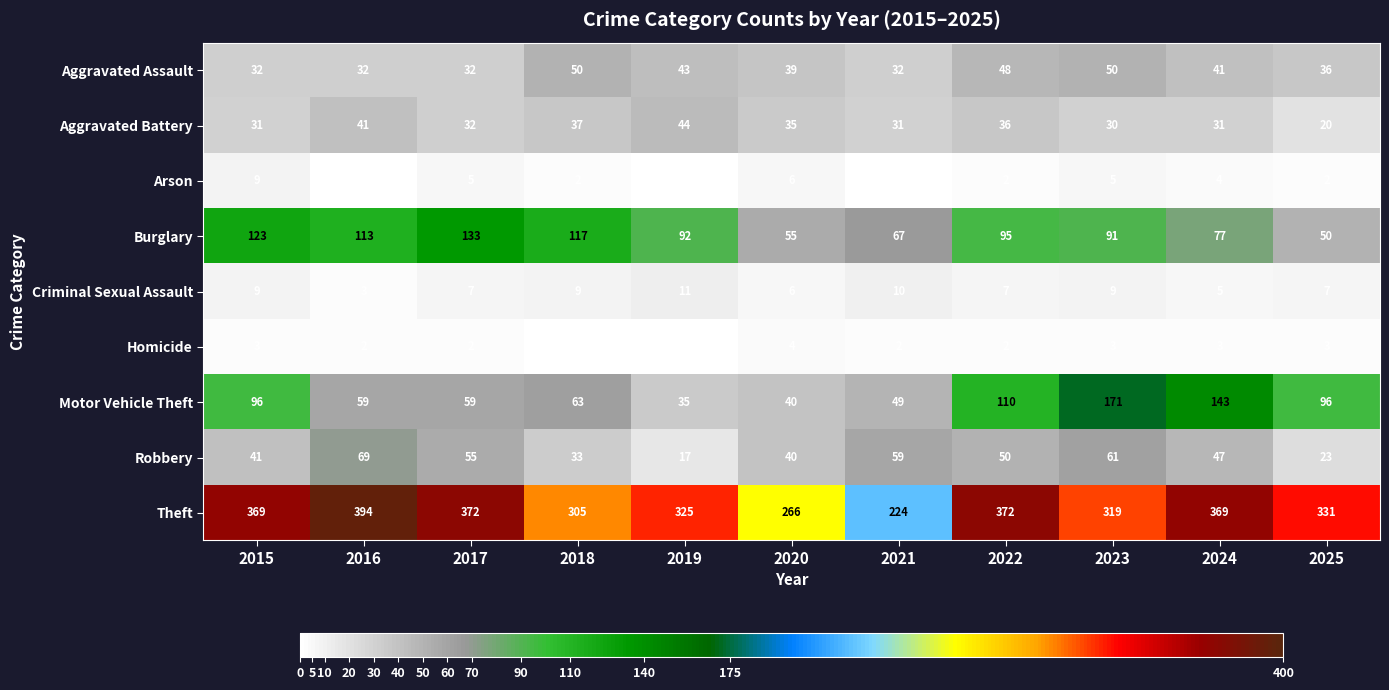

True or false: Homicide has a value of 6 at 2020.

False